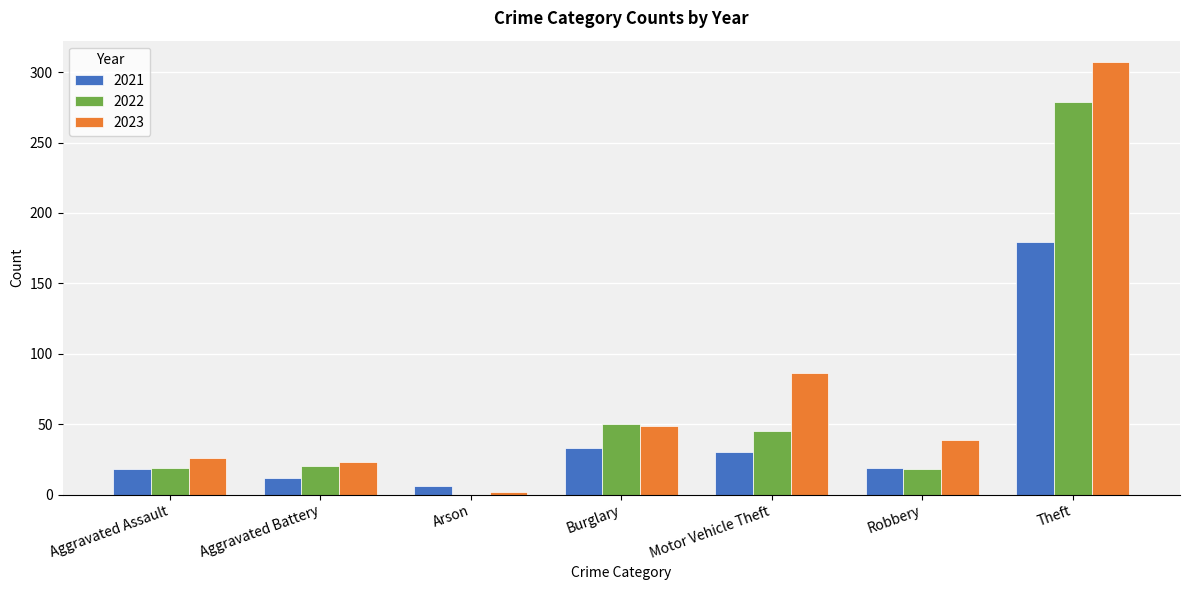

What is the sum of all 2022 values?

431